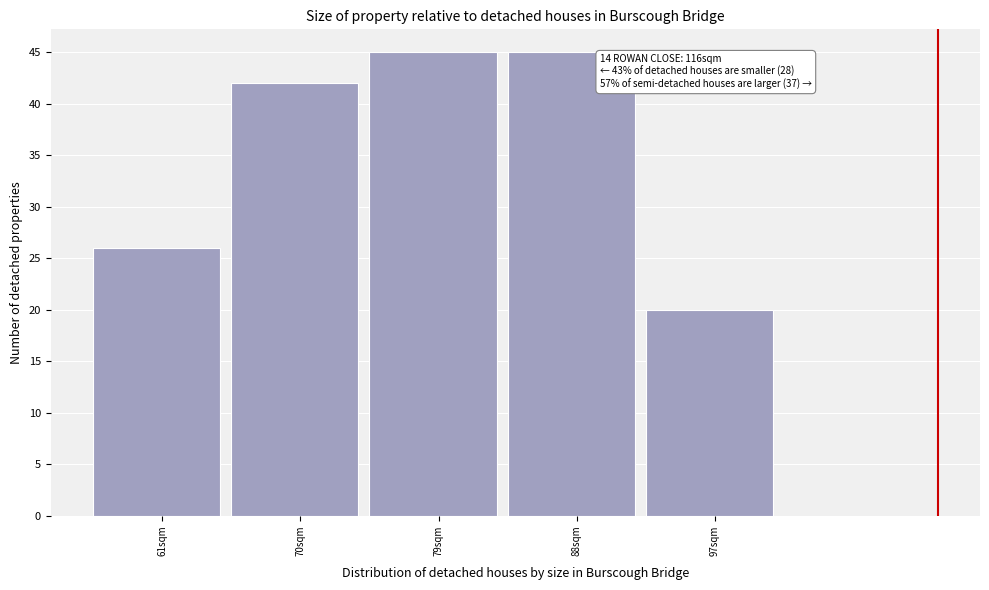

Reading left to right, what are all the values shown in this chart?

26	42	45	45	20